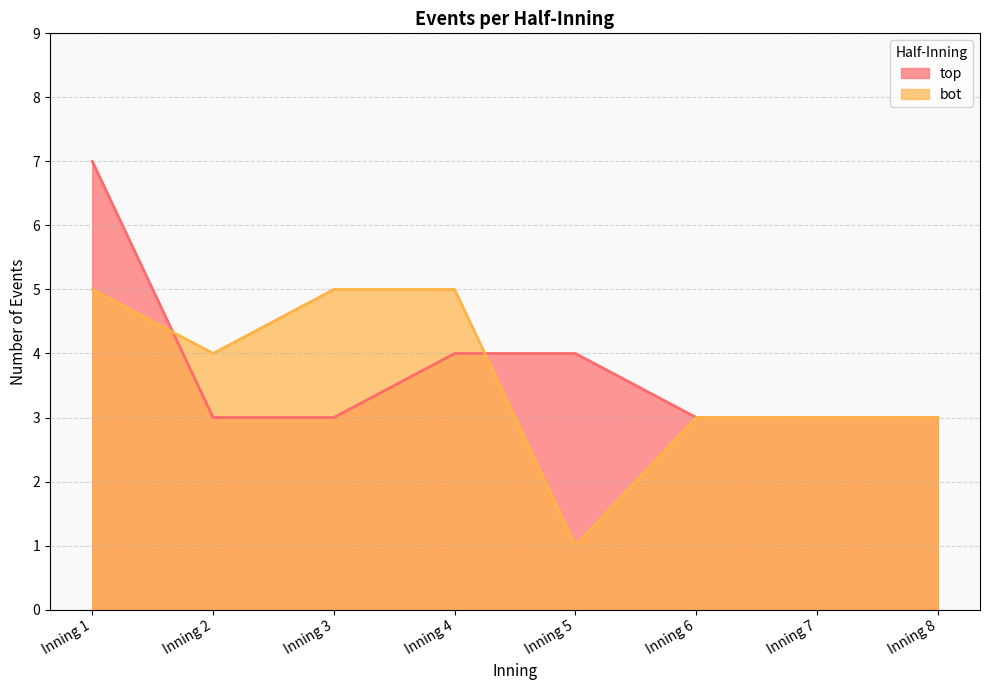

How many lines are shown in the chart?

2